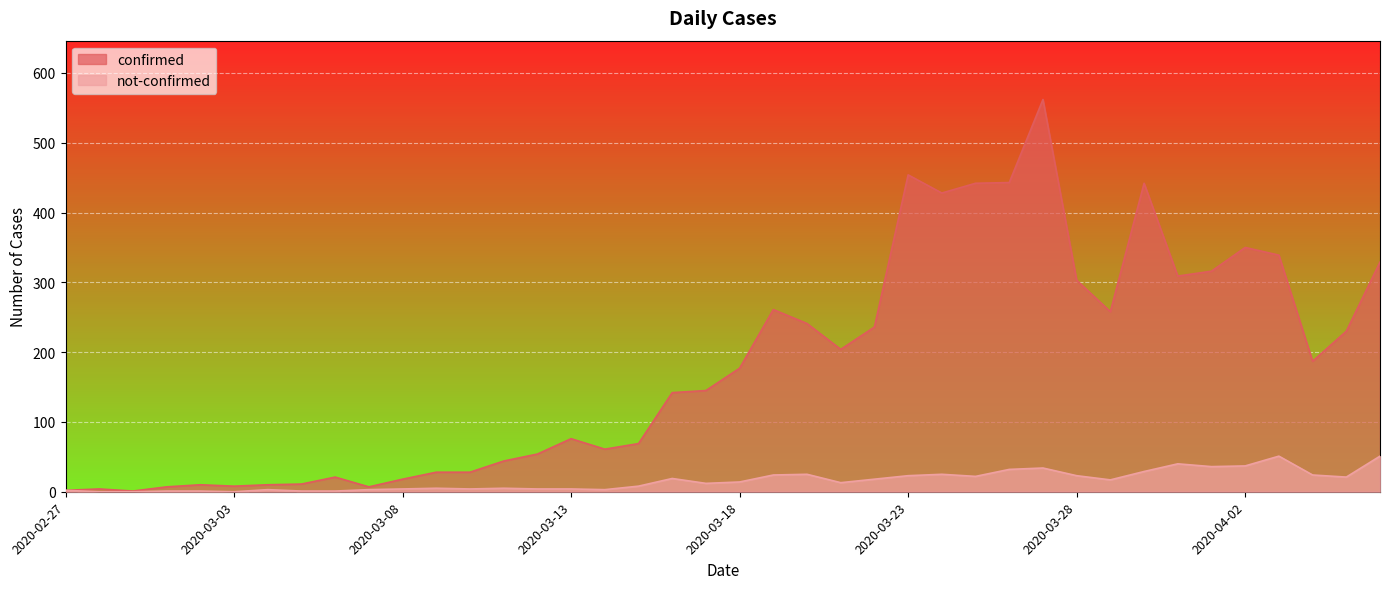

Is the value of confirmed at 2020-03-27 greater than the value of not-confirmed at 2020-03-10?

Yes